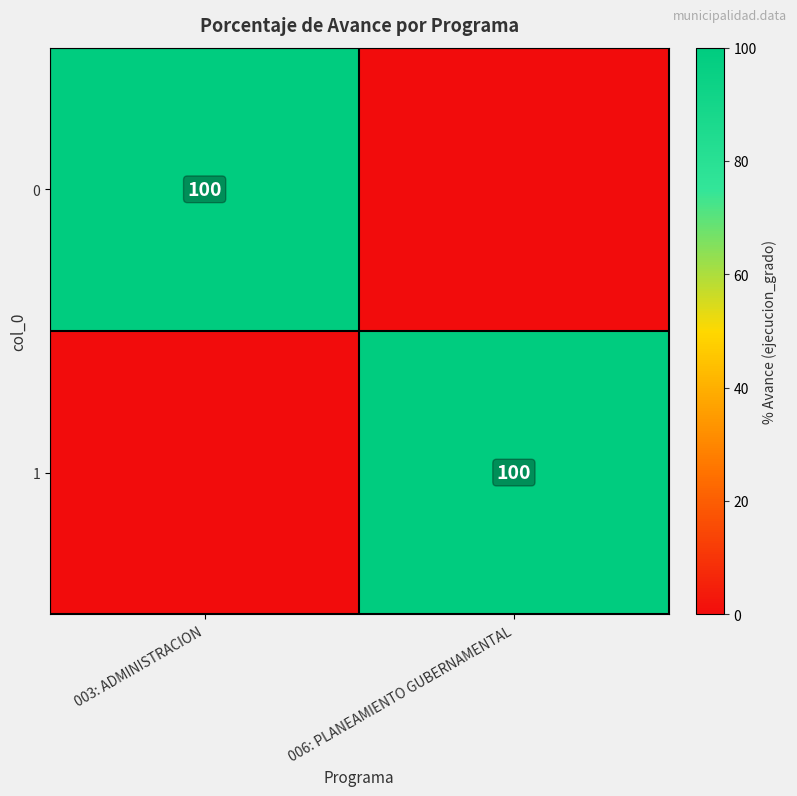

Is it true that 1 equals 170 at 006: PLANEAMIENTO GUBERNAMENTAL?

False